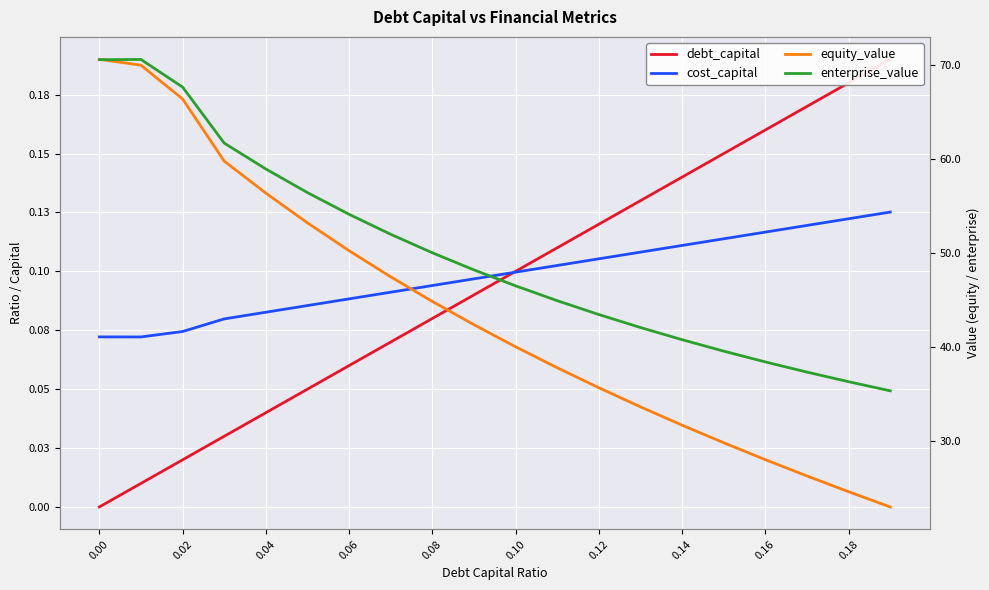

Which series changed the most between 0.00 and 0.18?

equity_value